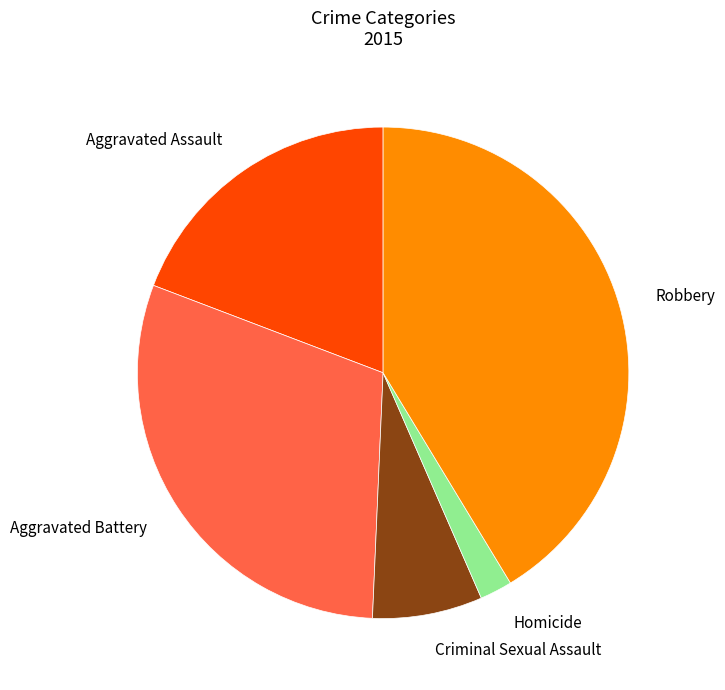

Between Aggravated Battery and Robbery, which is larger?

Robbery